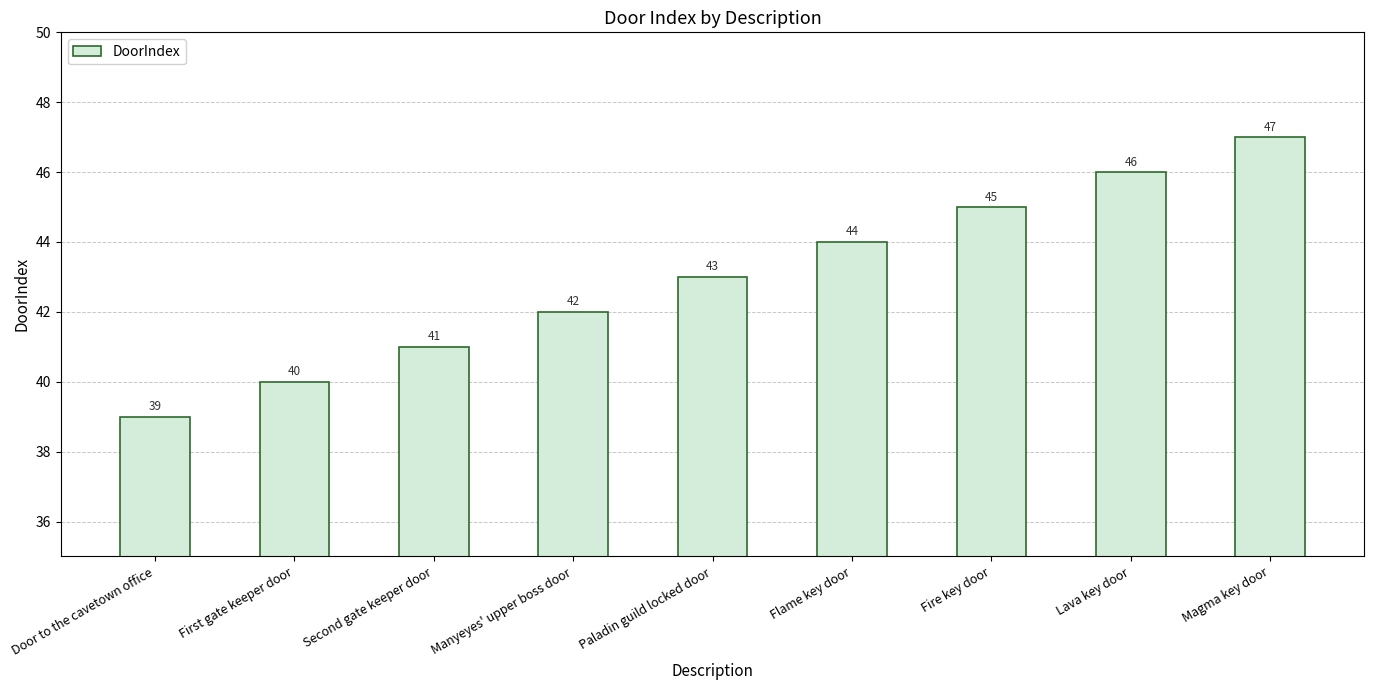

Read the value at Second gate keeper door.

41